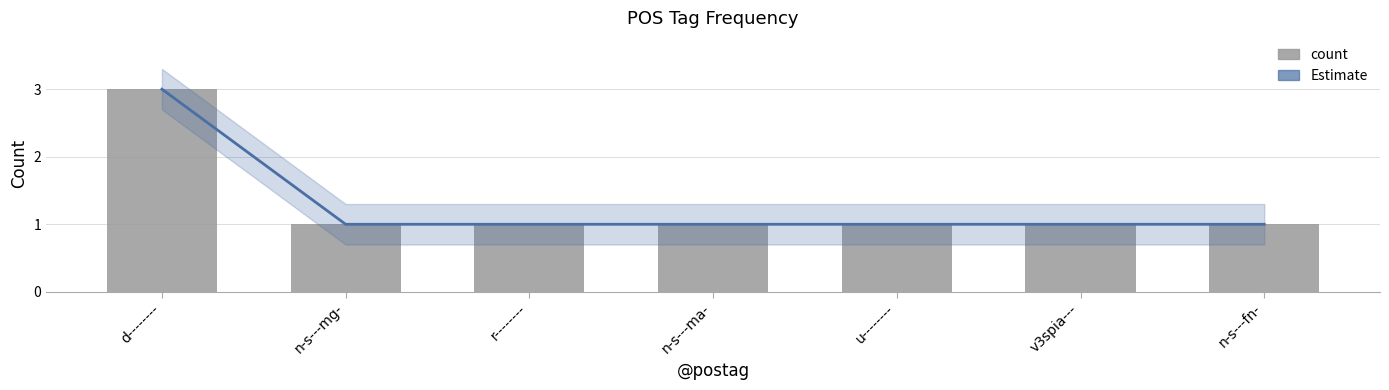

At how many categories does at least one series exceed 2?

1